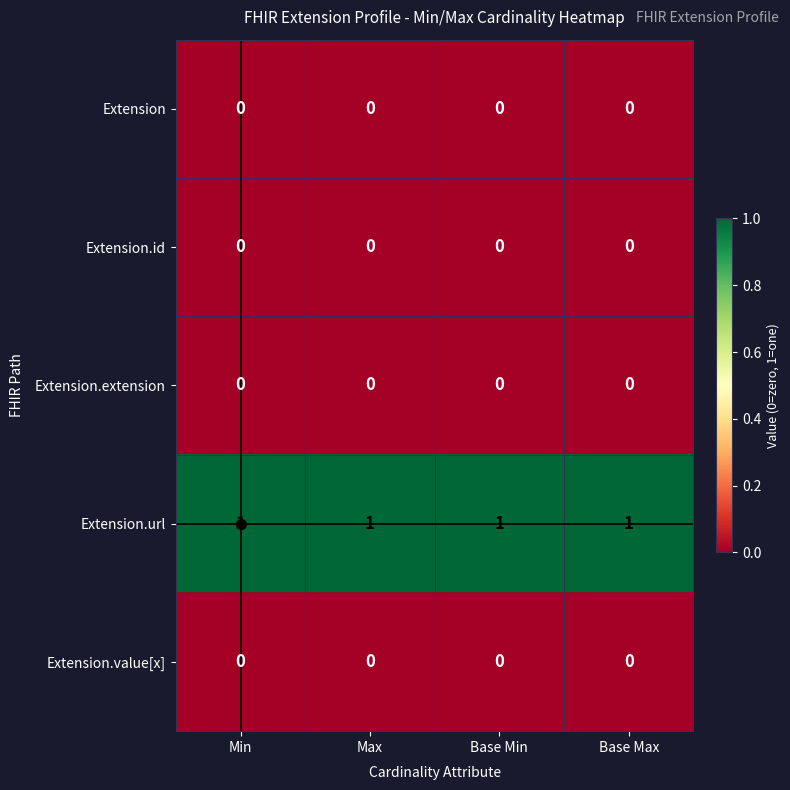

Which series has the largest total across all categories?

Extension.url